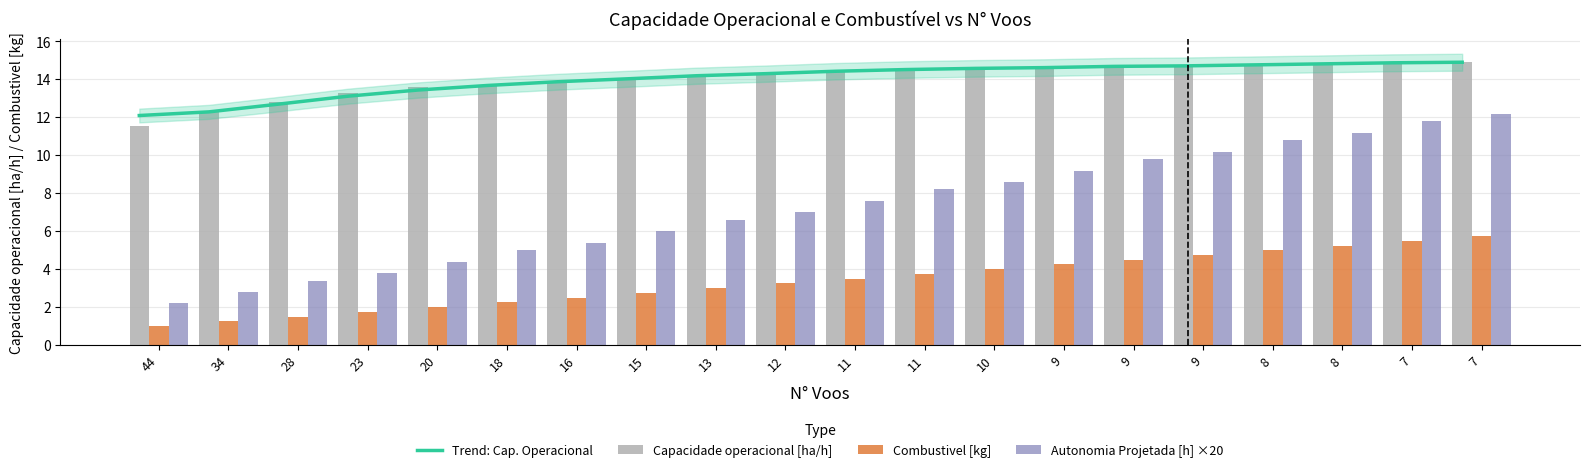

Which category has the highest value in the Autonomia Projetada [h] ×20 series?

7